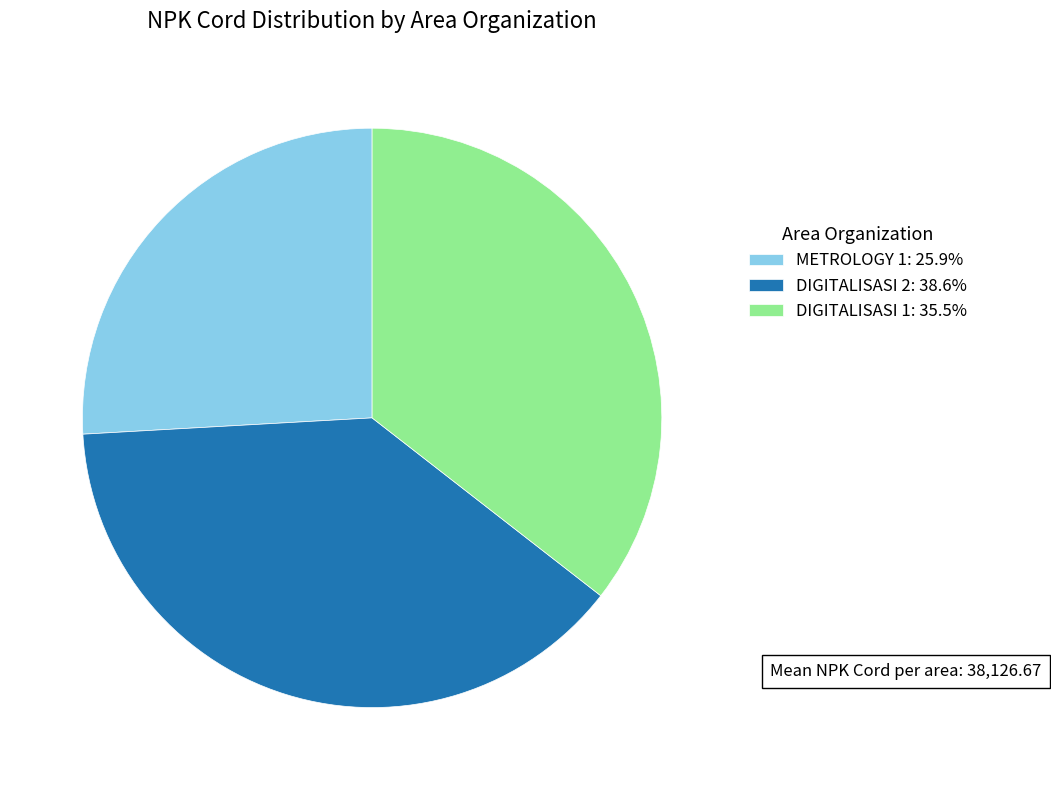

Is the sum of METROLOGY 1: 25.9% and DIGITALISASI 2: 38.6% greater than half?

Yes